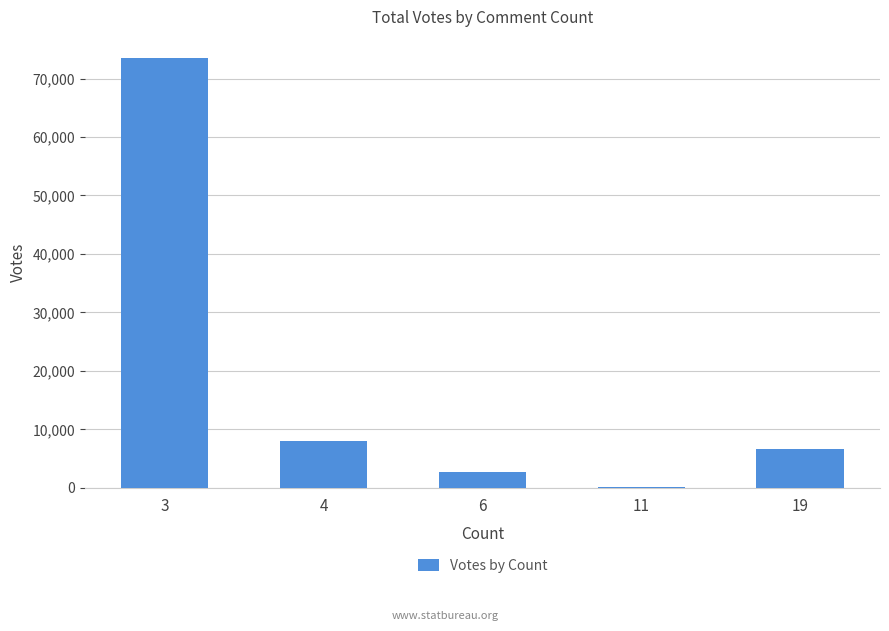

Which has a higher value, 4 or 3?

3